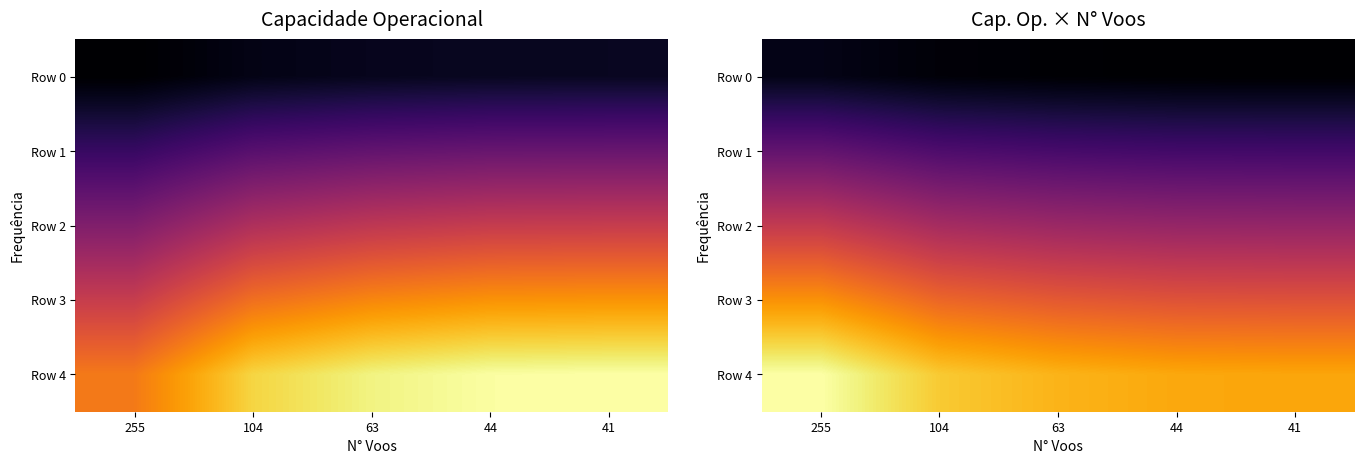

Between 41 and 44, which is larger?

44